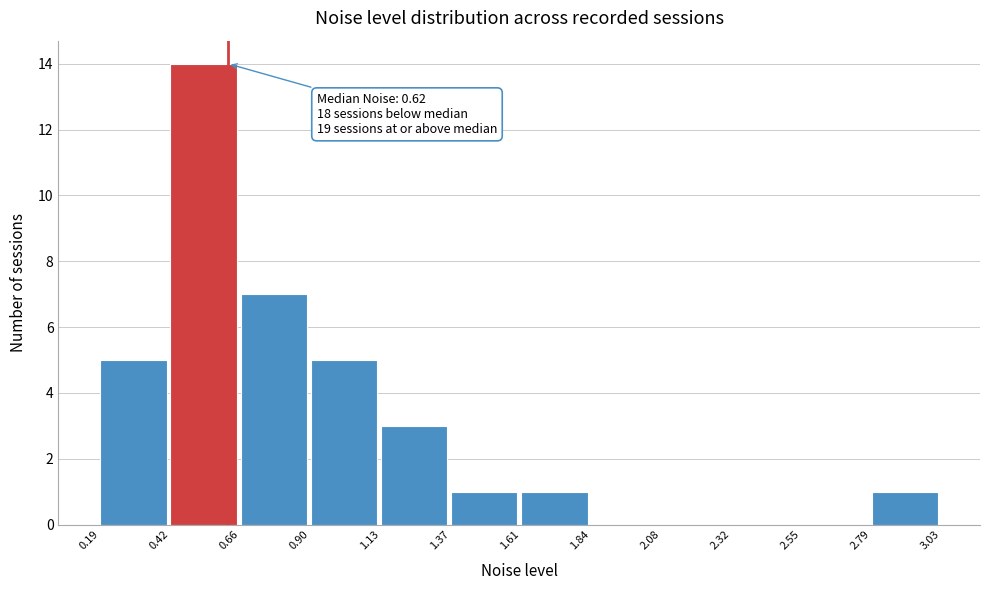

Which range on the x-axis has the tallest bar?

0.42 to 0.66